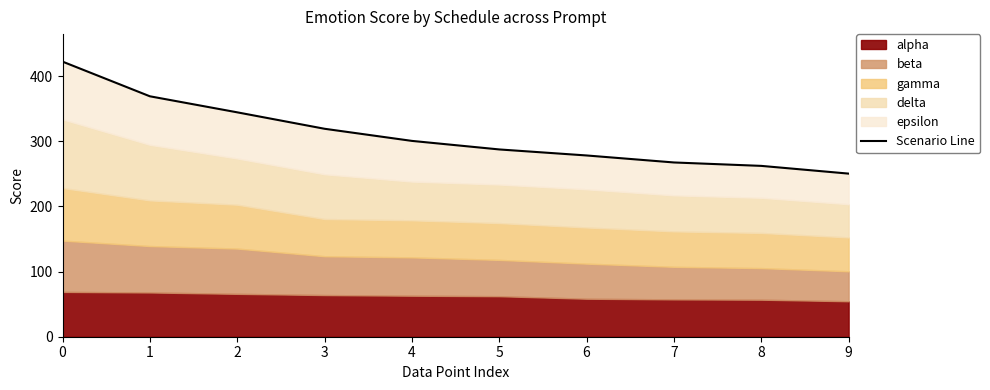

What is the change in value from 3 to 9?

-68.9